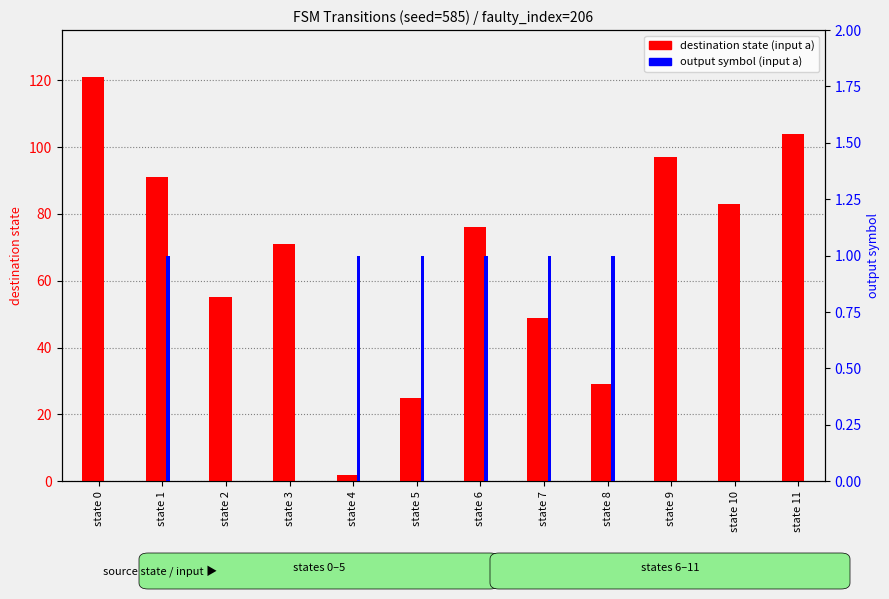

Rank the series by their average value, from lowest to highest.

output symbol (input a), dest state (input a)